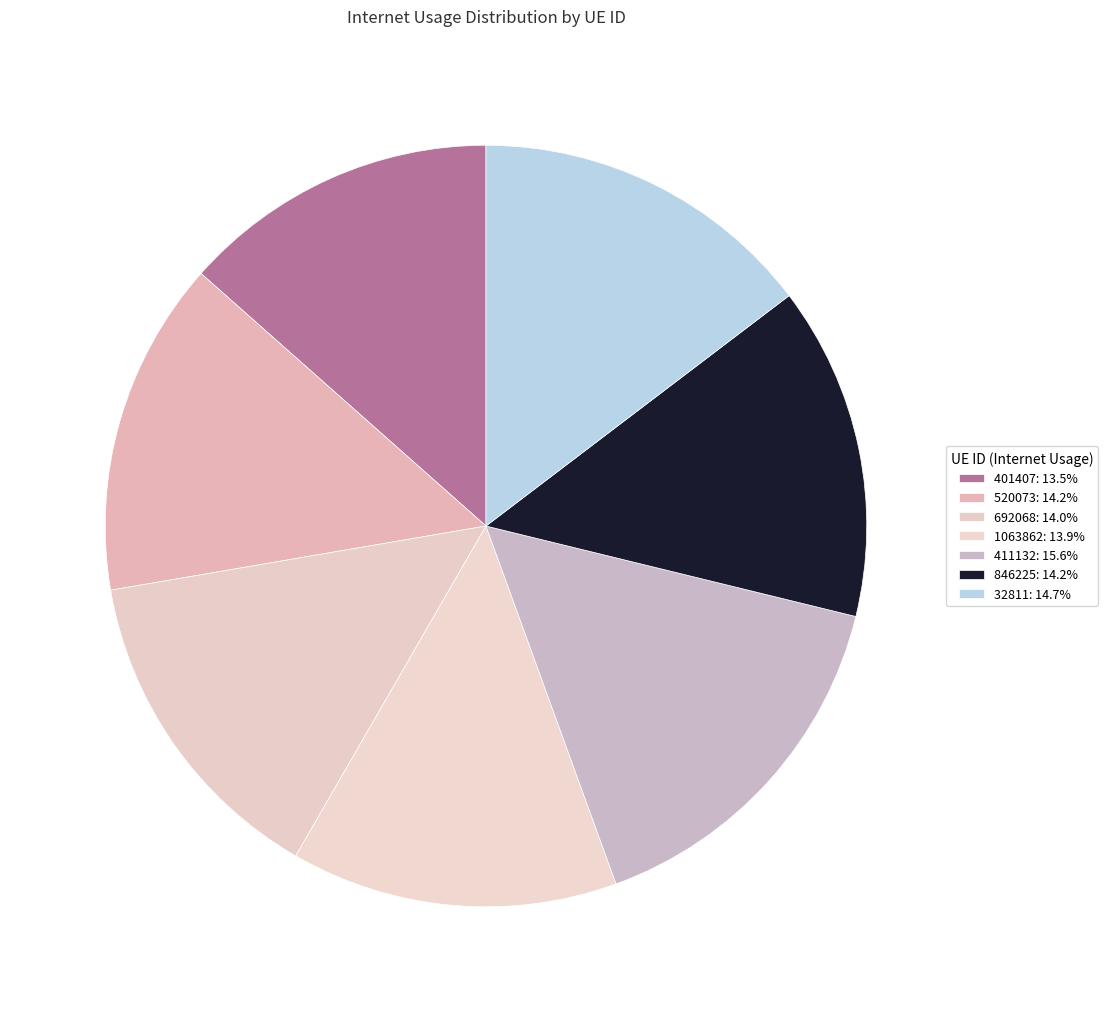

How many slices are in this pie chart?

7